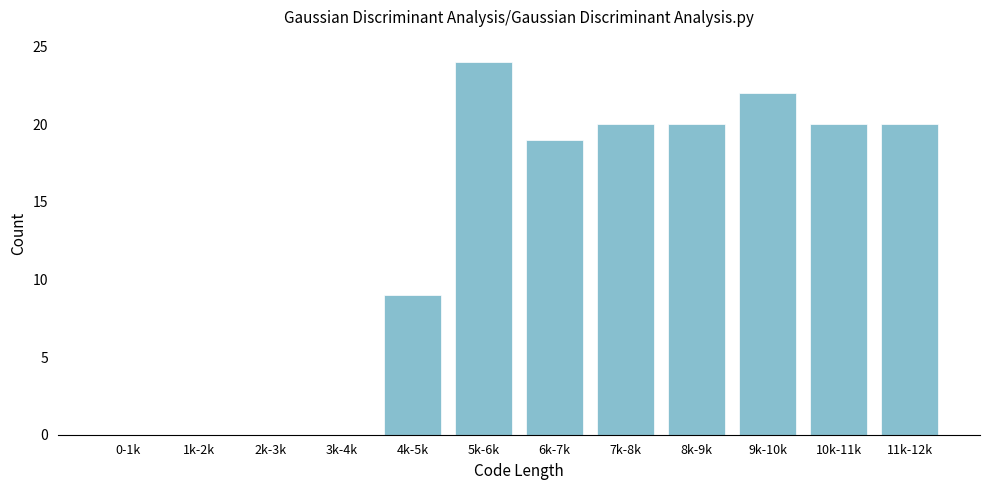

Reading right to left, extract all data points from this chart.

11k-12k=20	10k-11k=20	9k-10k=22	8k-9k=20	7k-8k=20	6k-7k=19	5k-6k=24	4k-5k=9	3k-4k=0	2k-3k=0	1k-2k=0	0-1k=0